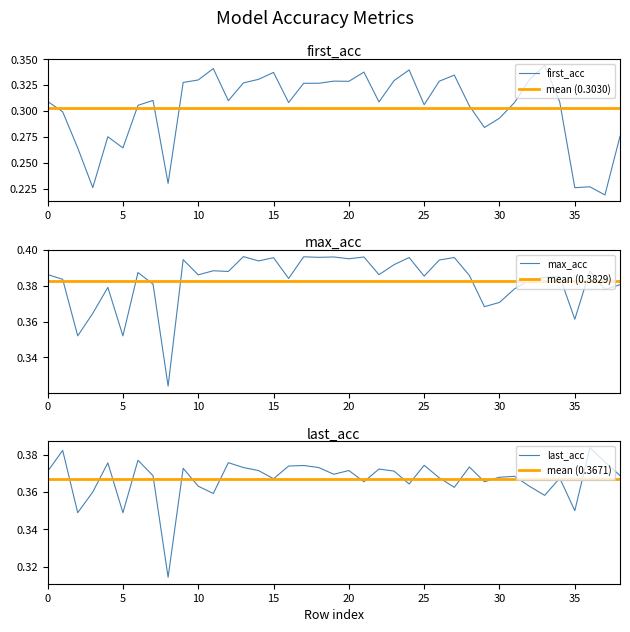

The value of first_acc at 17 is 0.1. True or false?

False